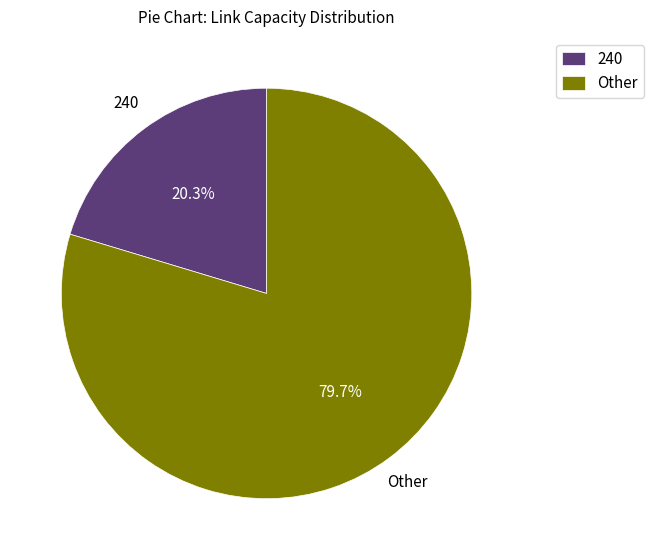

Between 240 and Other, which is larger?

Other